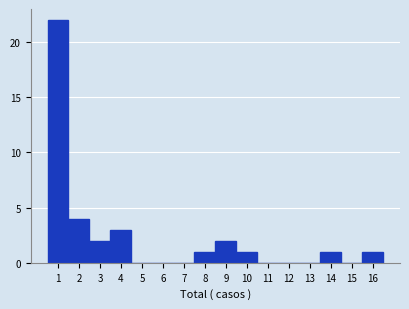

Reading left to right, transcribe this chart: for each bar, give the range it covers on the x-axis and its height. The values are not printed on the chart, so give them approximately, as read against the axis.

0.5 to 1.5: 22
1.5 to 2.5: 4
2.5 to 3.5: 2
3.5 to 4.5: 3
4.5 to 5.5: 0
5.5 to 6.5: 0
6.5 to 7.5: 0
7.5 to 8.5: 1
8.5 to 9.5: 2
9.5 to 10.5: 1
10.5 to 11.5: 0
11.5 to 12.5: 0
12.5 to 13.5: 0
13.5 to 14.5: 1
14.5 to 15.5: 0
15.5 to 16.5: 1